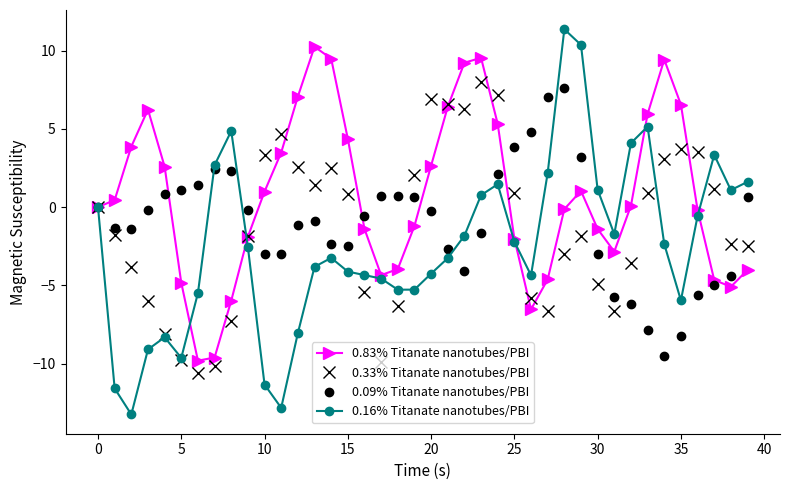

What is the minimum value for 0.33% Titanate nanotubes/PBI?

-10.6